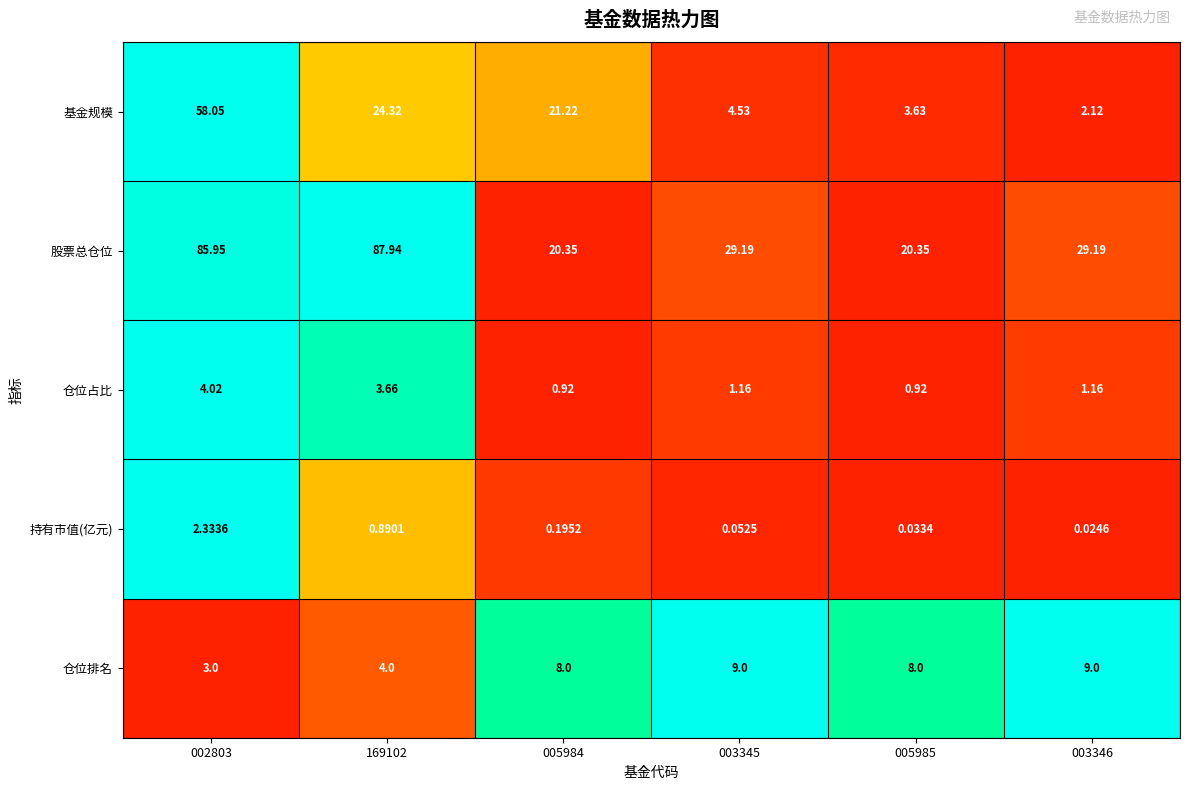

Which series changed the most between 169102 and 005984?

股票总仓位